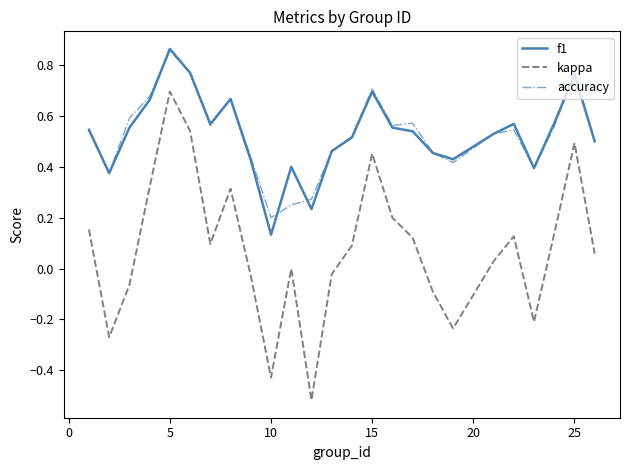

What is the sum of all kappa values?

2.0